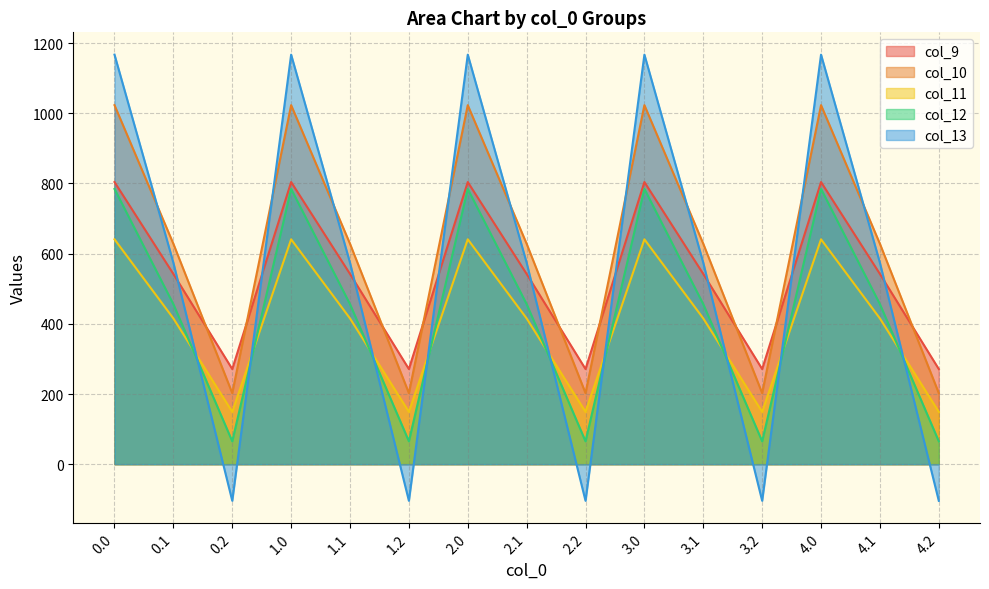

At how many categories does at least one series exceed 636?

5